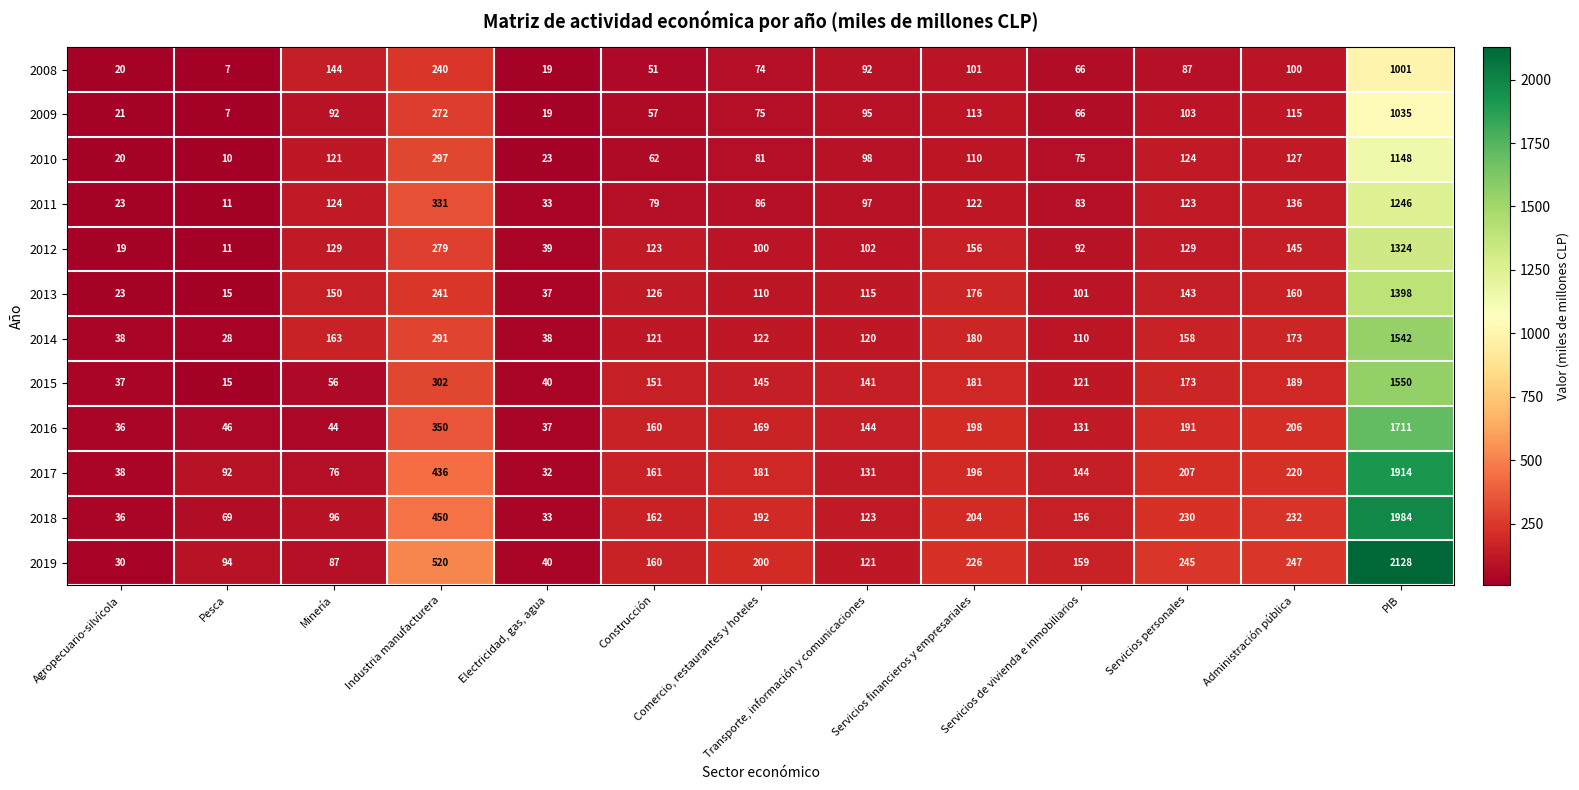

Which label corresponds to the largest value in the chart?

PIB